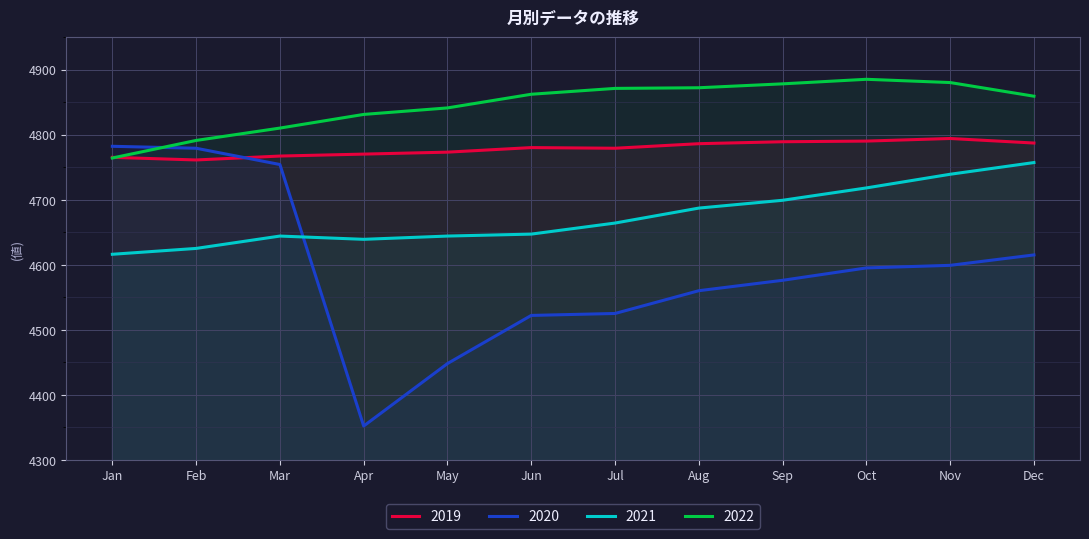

Which category has the highest value in the 2020 series?

Jan